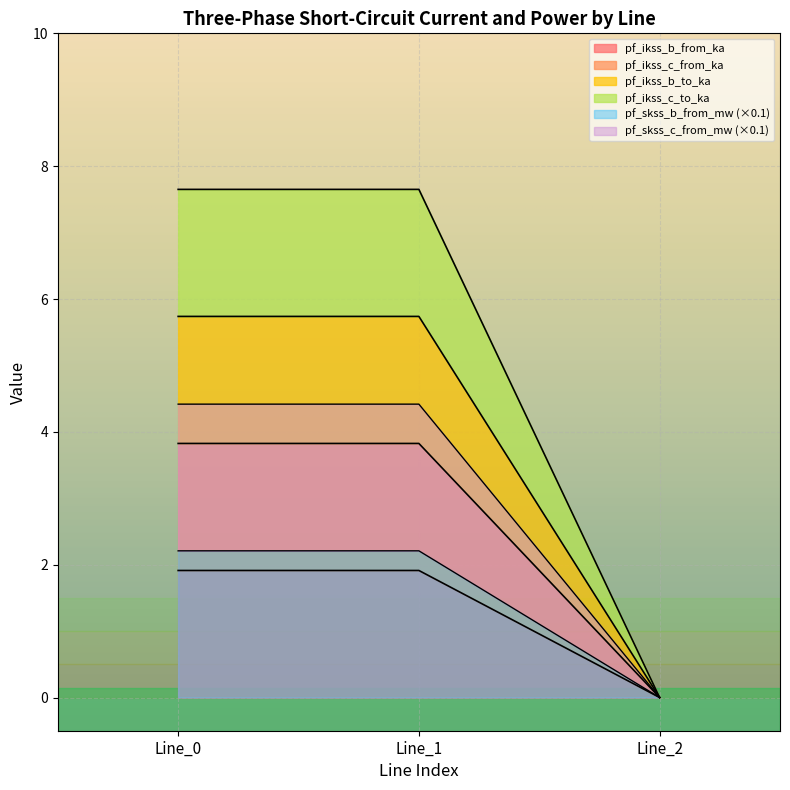

The value of pf_skss_c_from_mw at Line_2 is 0.0. True or false?

True